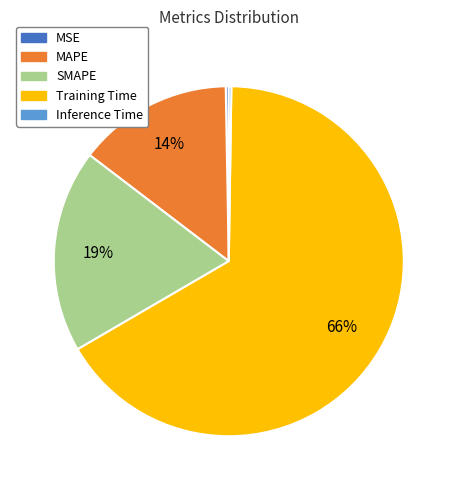

Combined, do MSE and MAPE account for over 50%?

No